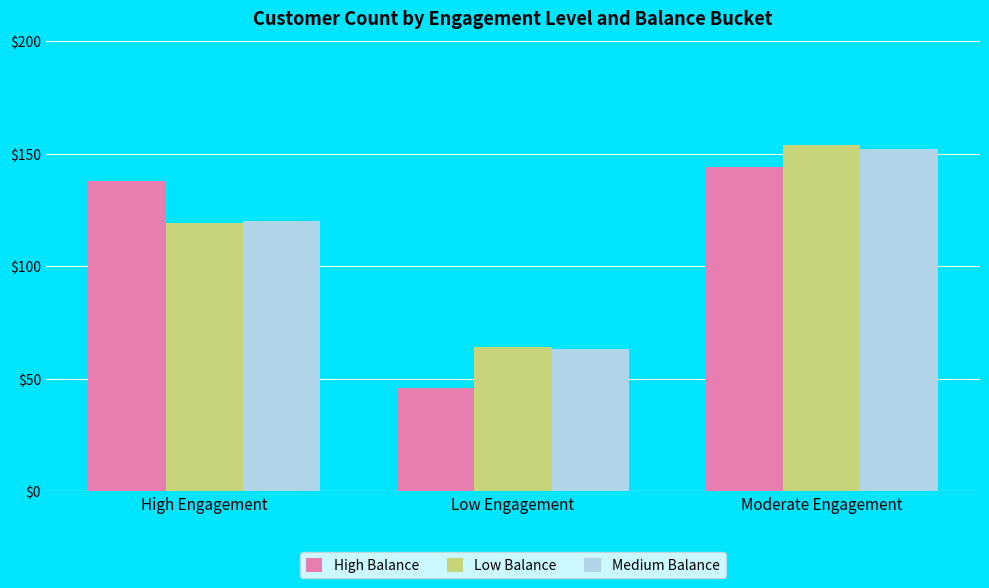

Rank the categories by High Balance value from highest to lowest.

Moderate Engagement, High Engagement, Low Engagement